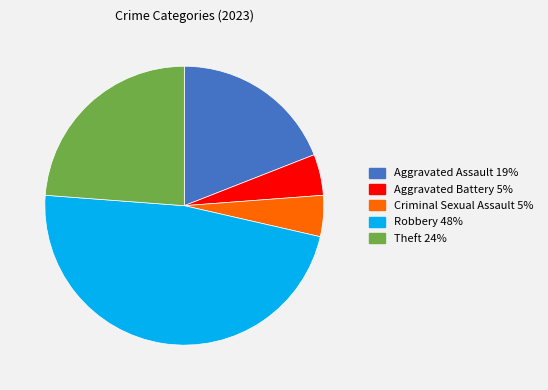

Do Aggravated Assault and Aggravated Battery together represent more than half of the pie?

No